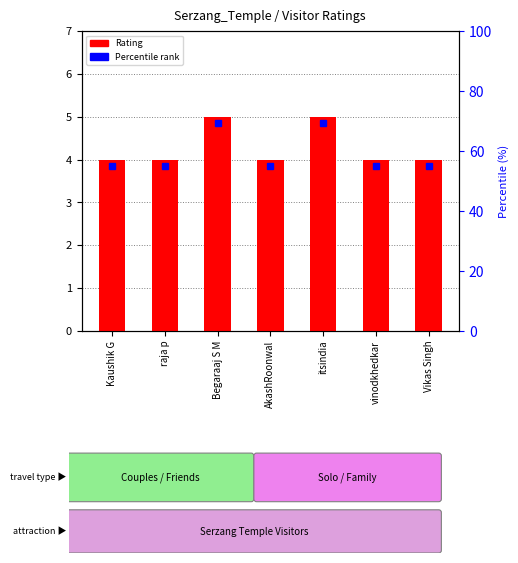

What is the label of the 1st bar from the left?

Kaushik G